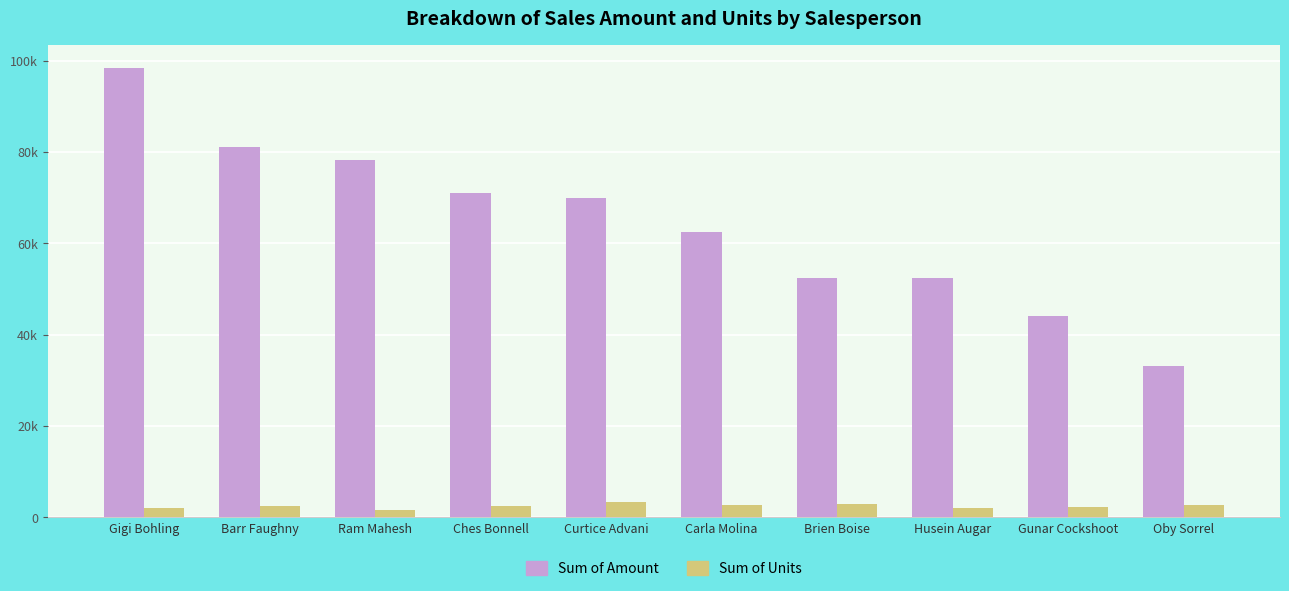

What is the sum of the Sum of Units values at Ches Bonnell and Oby Sorrel?

4953